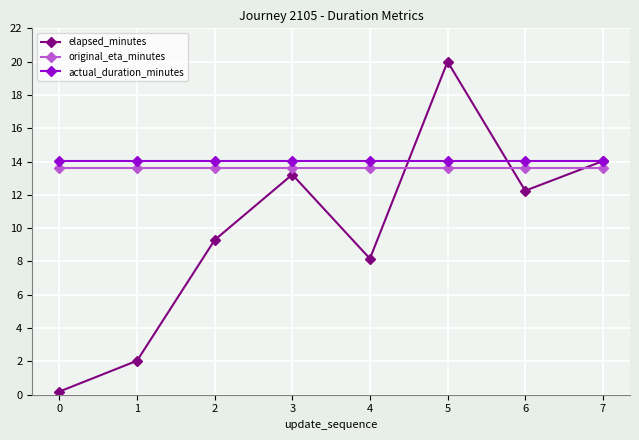

Which series has the widest spread of values?

elapsed_minutes